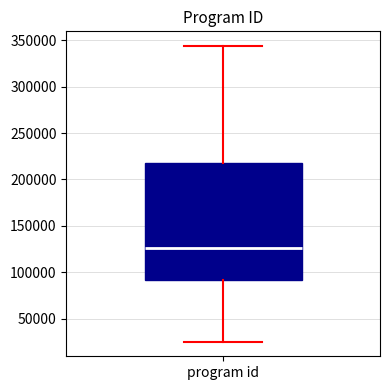

Read this box plot against the y-axis: the position of the median line, the range covered by the box, and the ends of both whiskers. The values are not printed on the chart, so give them approximately, as read against the axis.

median 125000, box 90000 to 215000, whiskers 25000 to 345000